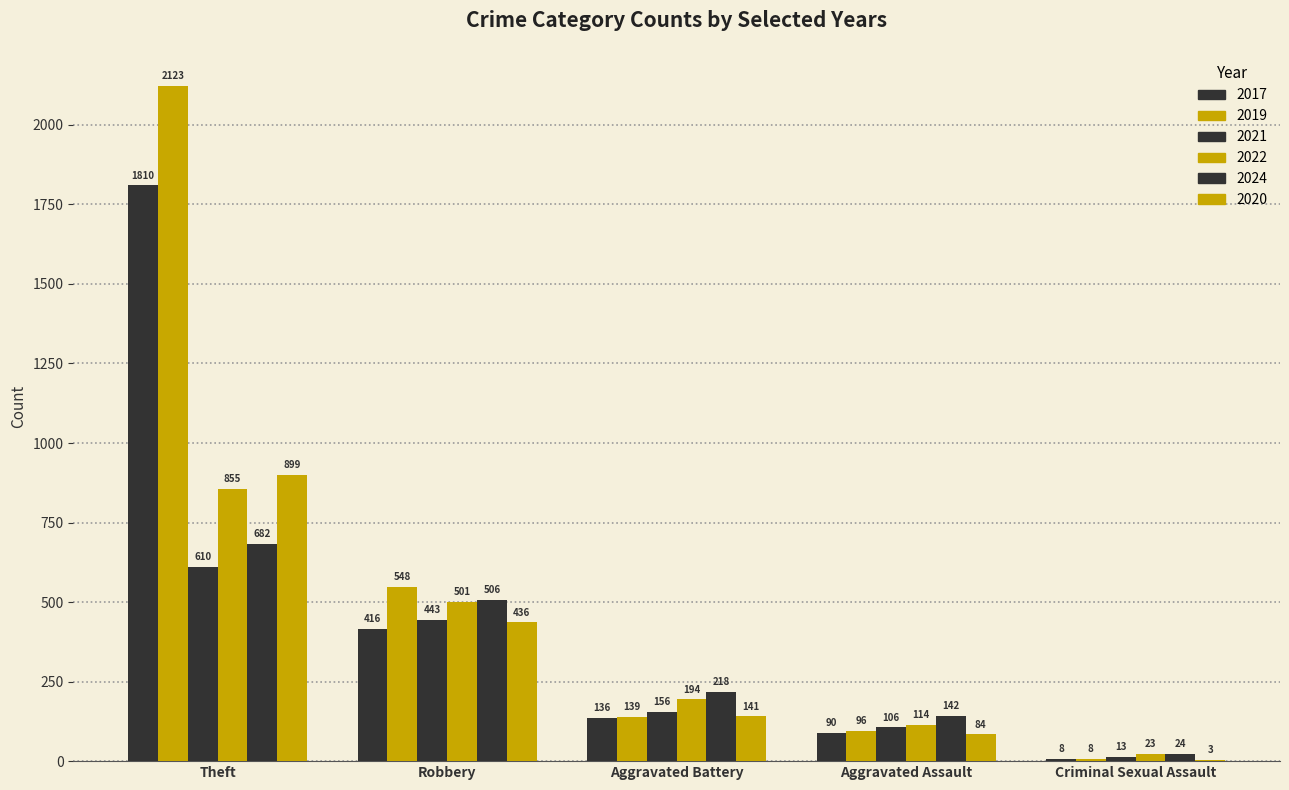

Which series has the widest spread of values?

2019